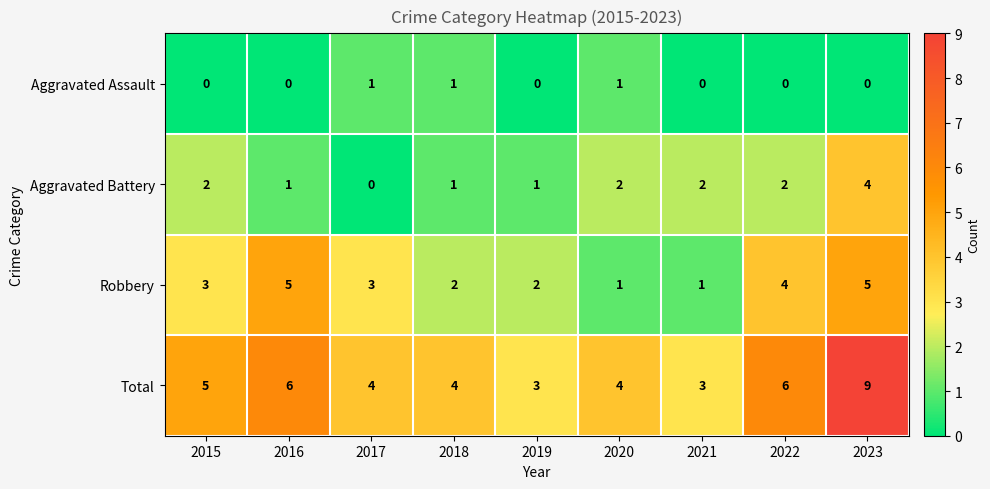

List the series in order of their peak value, highest first.

Total, Robbery, Aggravated Battery, Aggravated Assault